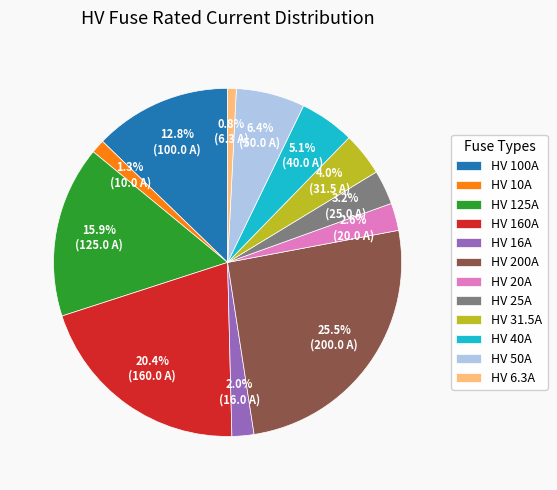

How many slices are in this pie chart?

12